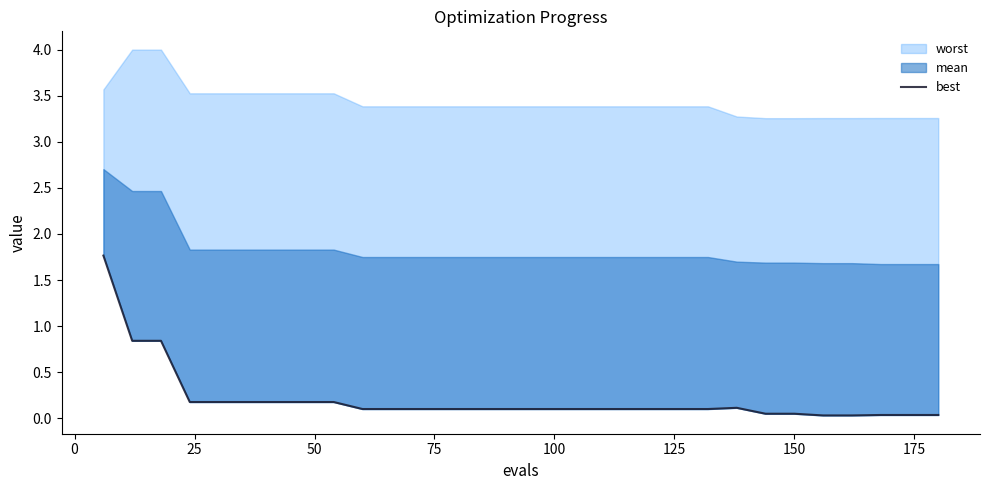

Is it true that the value at 150 is 0.1?

False